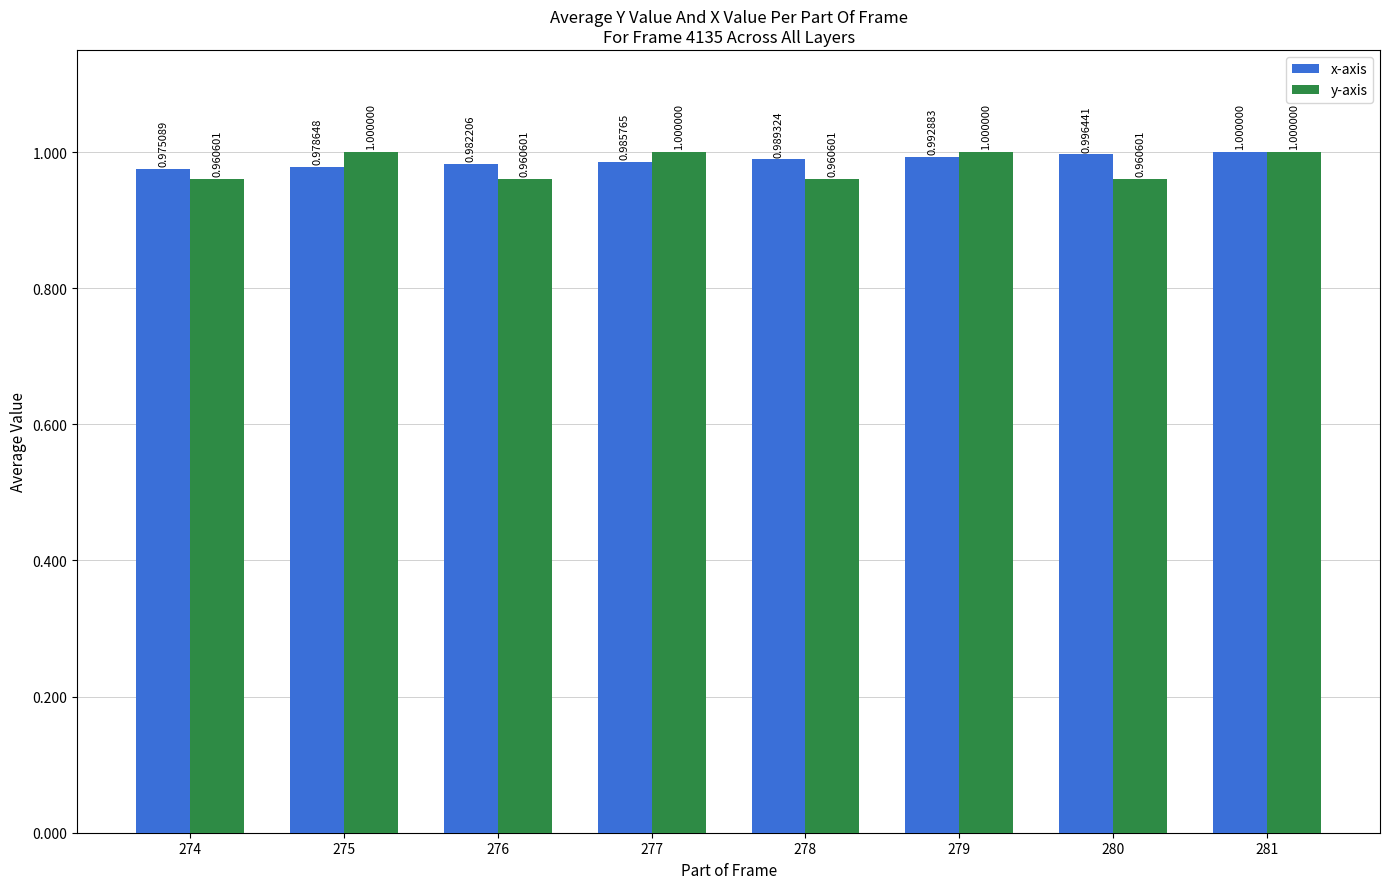

What is the maximum value for x-axis?

1.0